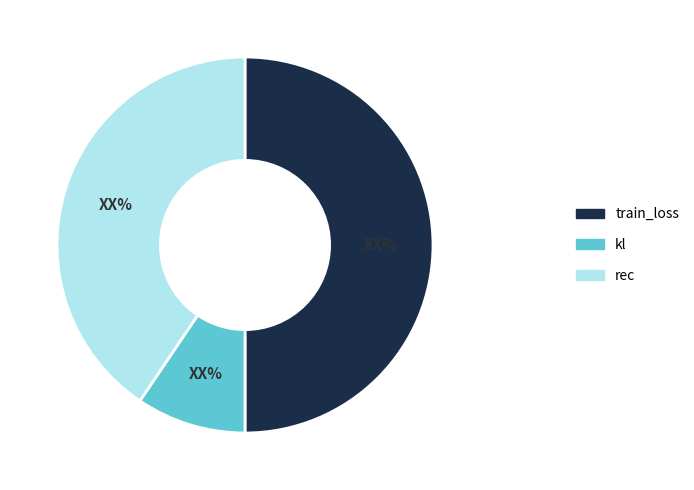

Do train_loss and kl together represent more than half of the pie?

Yes